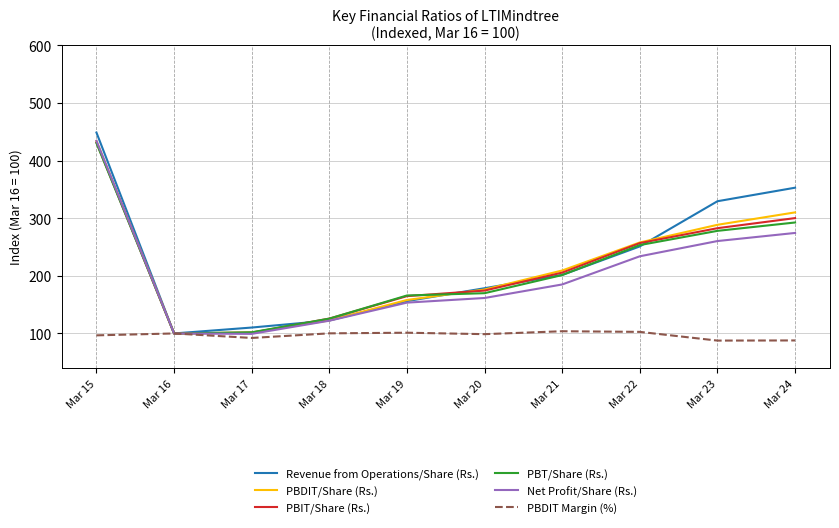

Which category has the highest value in the PBIT/Share (Rs.) series?

Mar 15